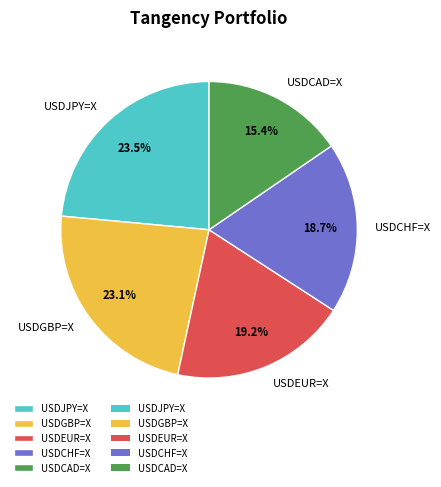

Is it true that USDEUR=X is 33% of the pie?

False